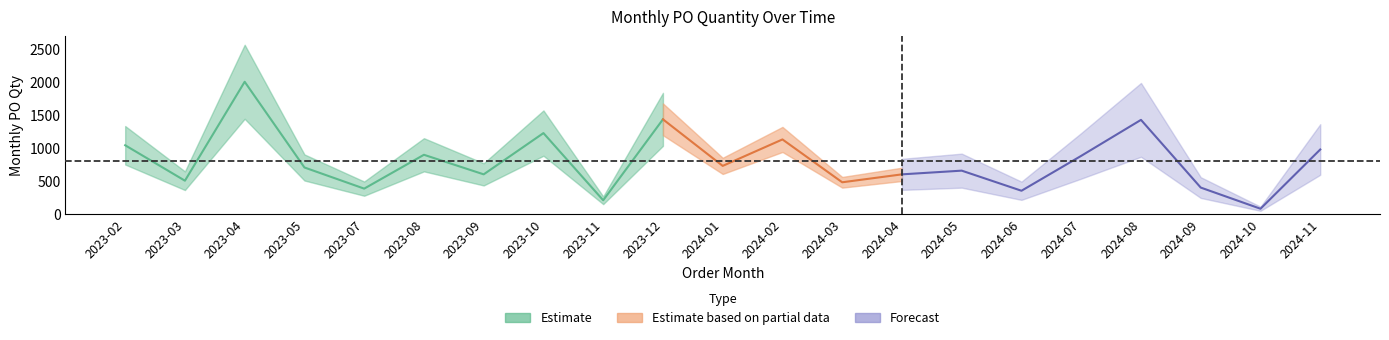

At which label does the data first exceed 704?

2023-02